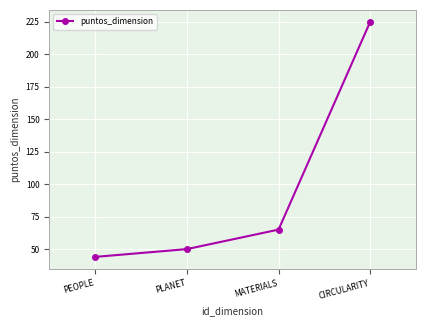

What is the label of the 1st point from the left?

PEOPLE